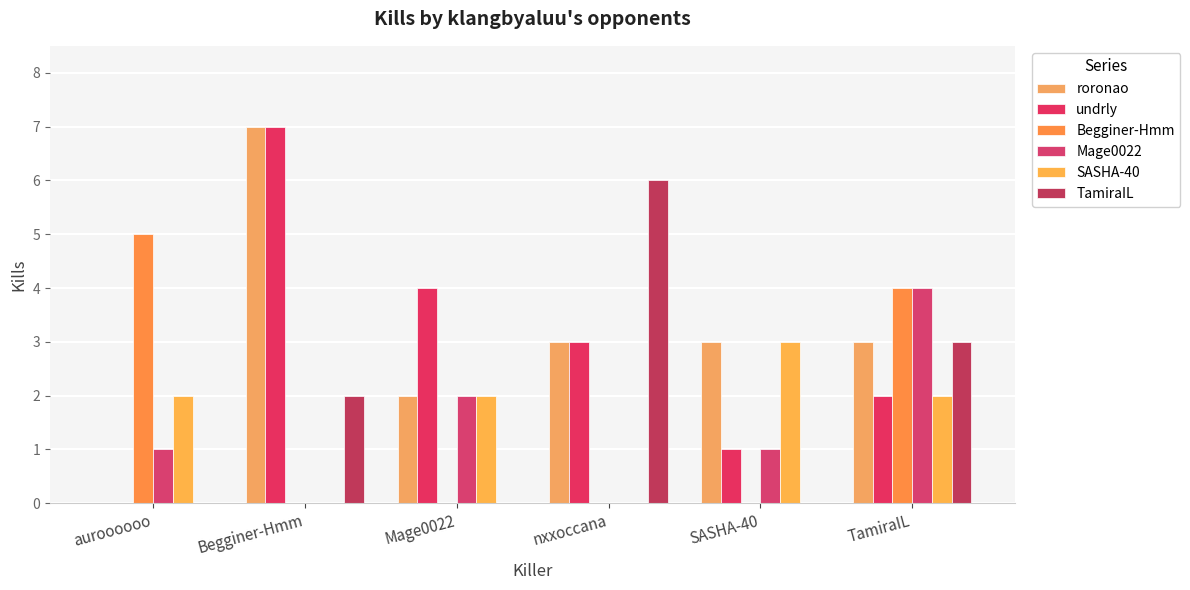

Are the bars horizontal?

No